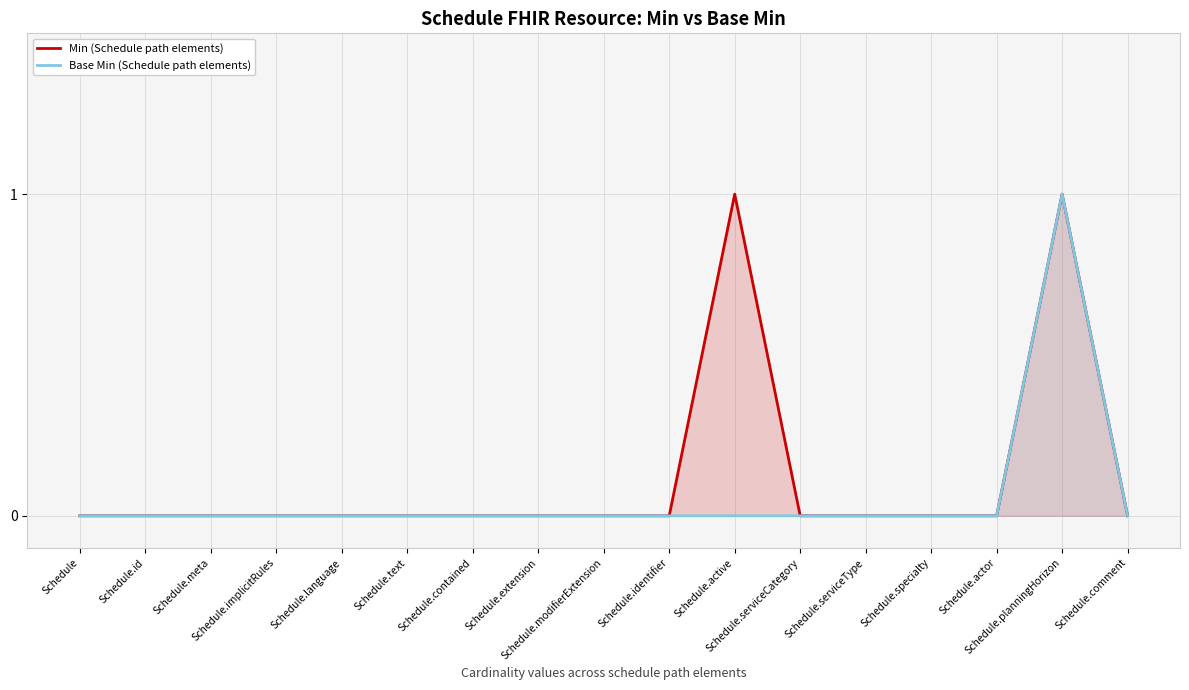

Which has a higher value, Schedule.modifierExtension or Schedule.actor?

Schedule.modifierExtension